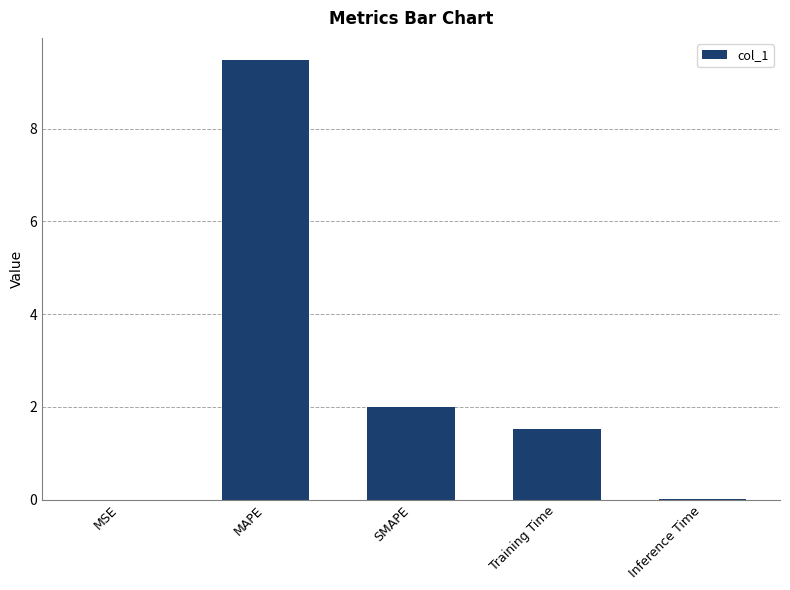

Which has a higher value, SMAPE or MAPE?

MAPE